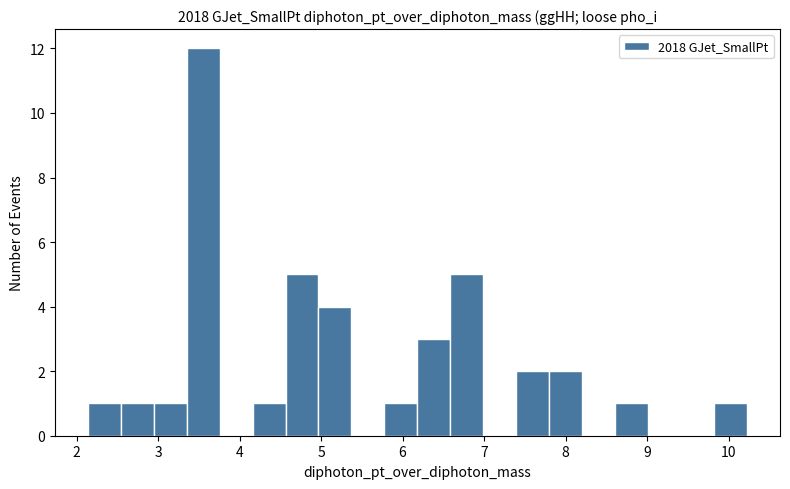

How tall is the bar that spans 8.6 to 9.0 on the x-axis? Neither the bar edges nor the heights are printed on the chart, so give them approximately, as read against the axes.

1